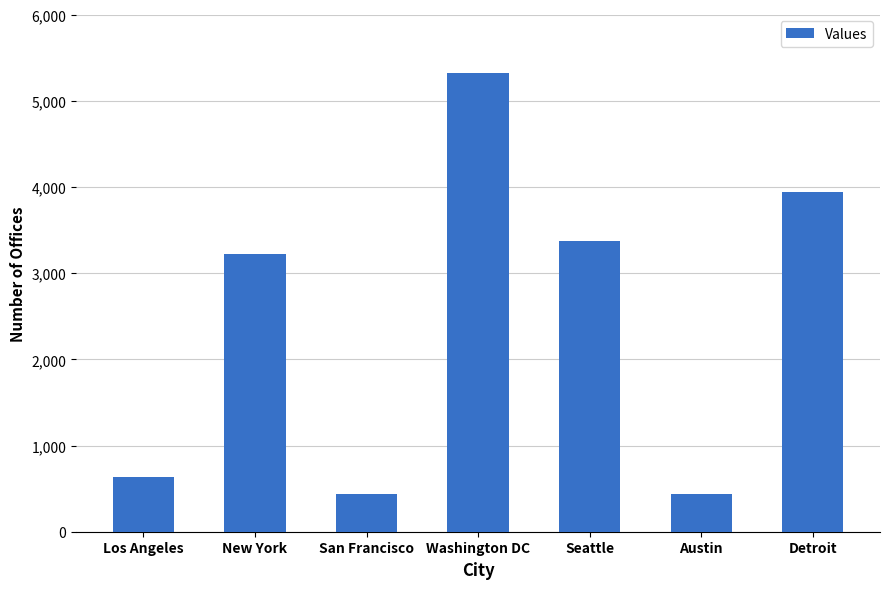

What is the difference between the maximum and minimum values?

4882